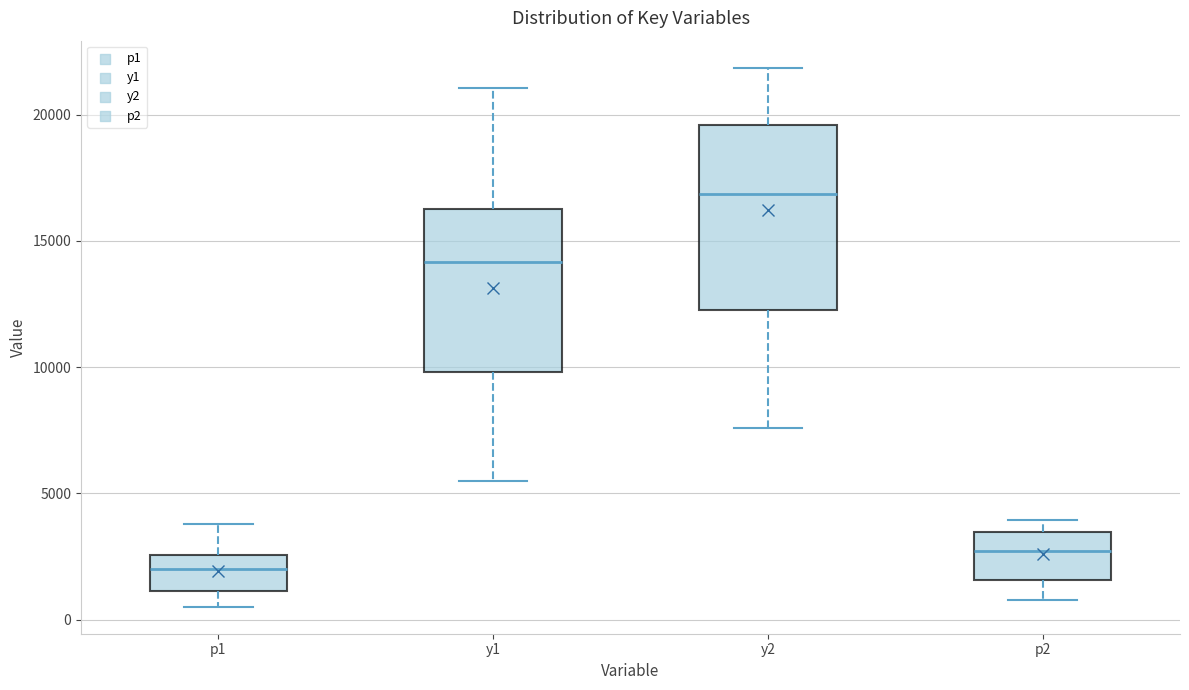

Which box has the highest median line?

y2